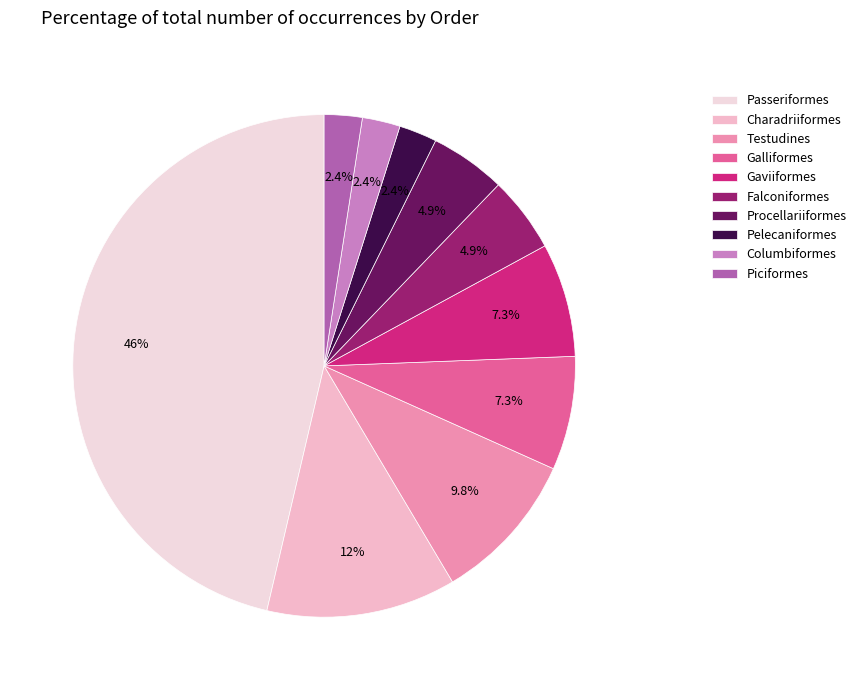

Rank the categories by value from lowest to highest.

Pelecaniformes, Columbiformes, Piciformes, Falconiformes, Procellariiformes, Galliformes, Gaviiformes, Testudines, Charadriiformes, Passeriformes